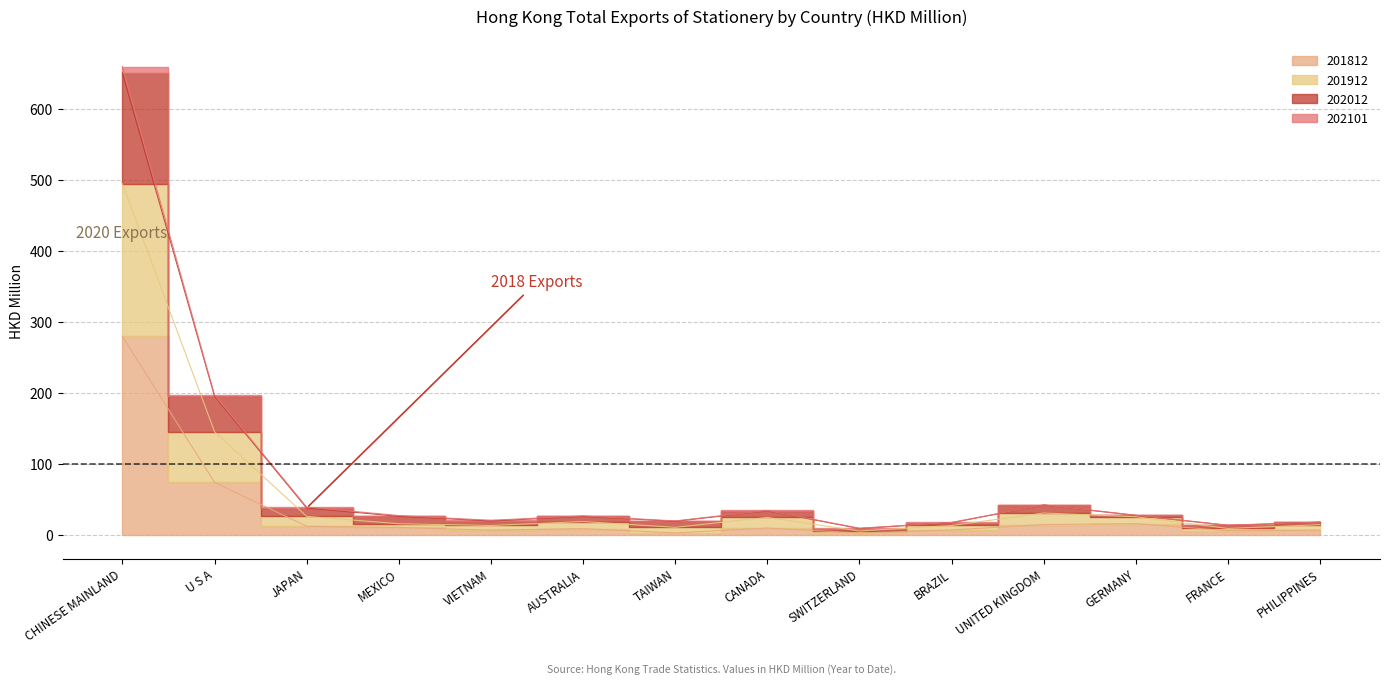

What position from the left is SWITZERLAND?

9